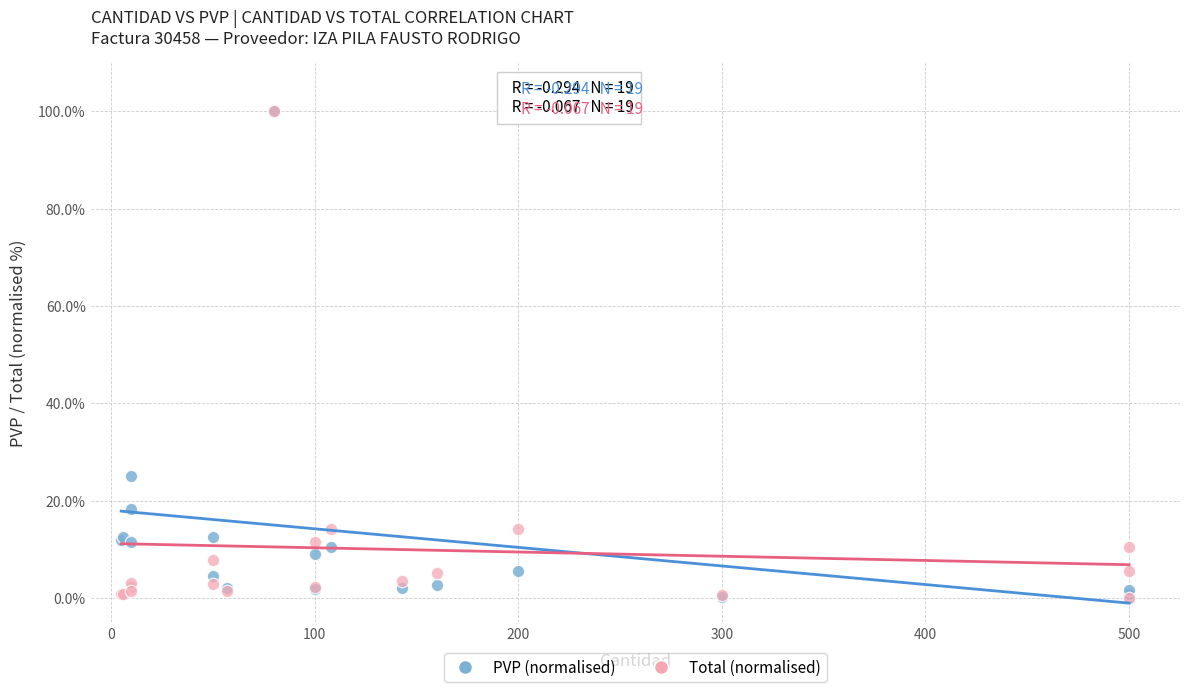

In the Total (normalised) series, what Y value is closest to 50?

14.1